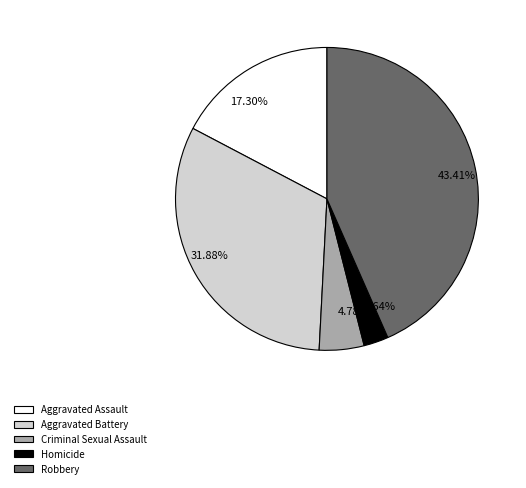

Is Aggravated Battery the majority of the pie?

No